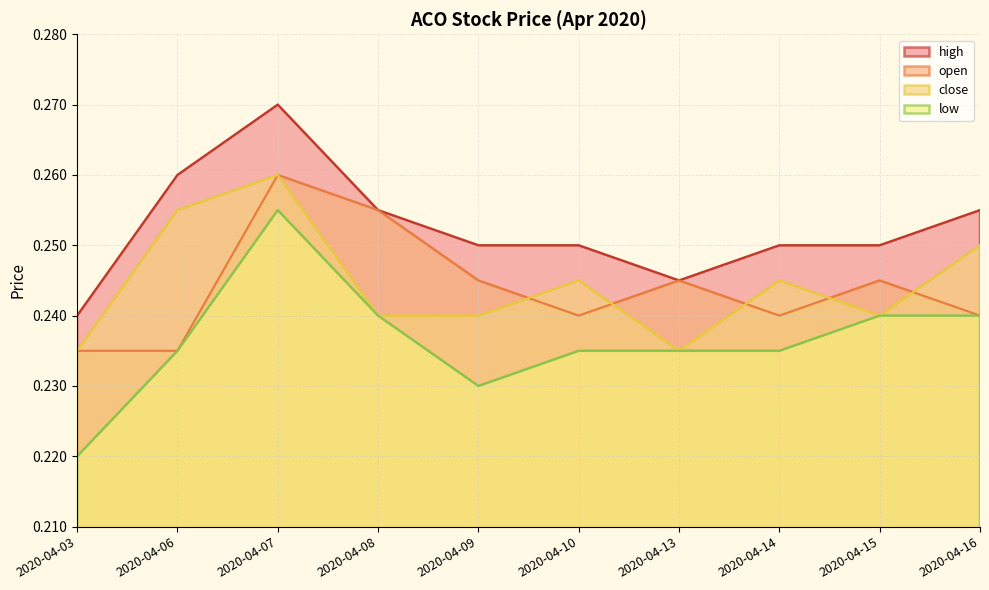

Which category has the lowest value across all series?

2020-04-03